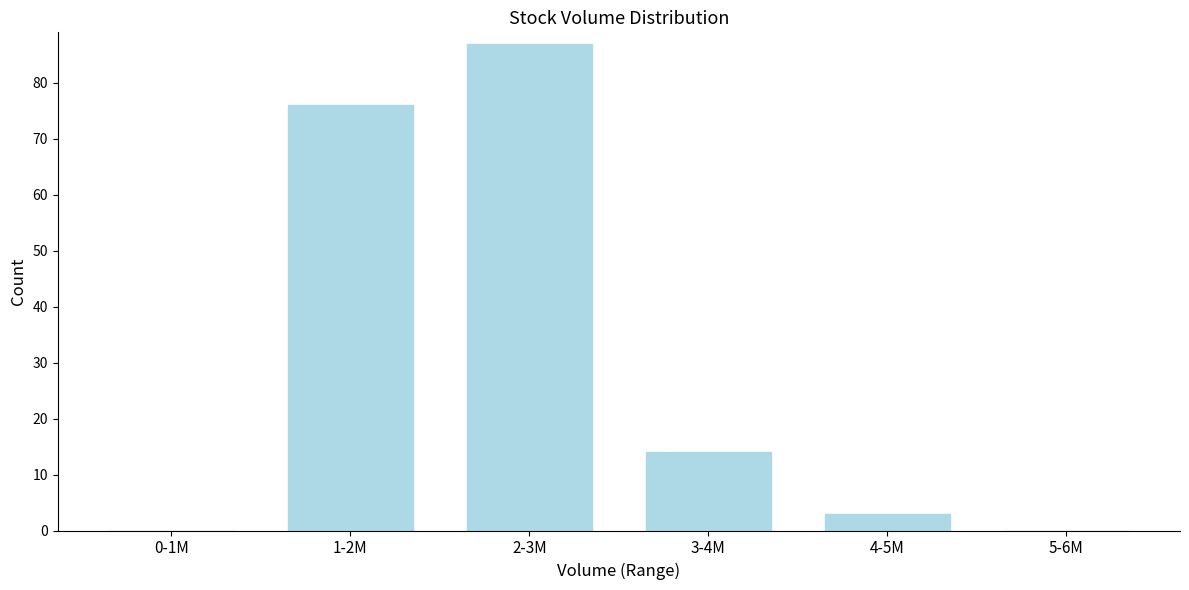

Reading left to right, what are all the values shown in this chart?

0-1M=0	1-2M=76	2-3M=87	3-4M=14	4-5M=3	5-6M=0